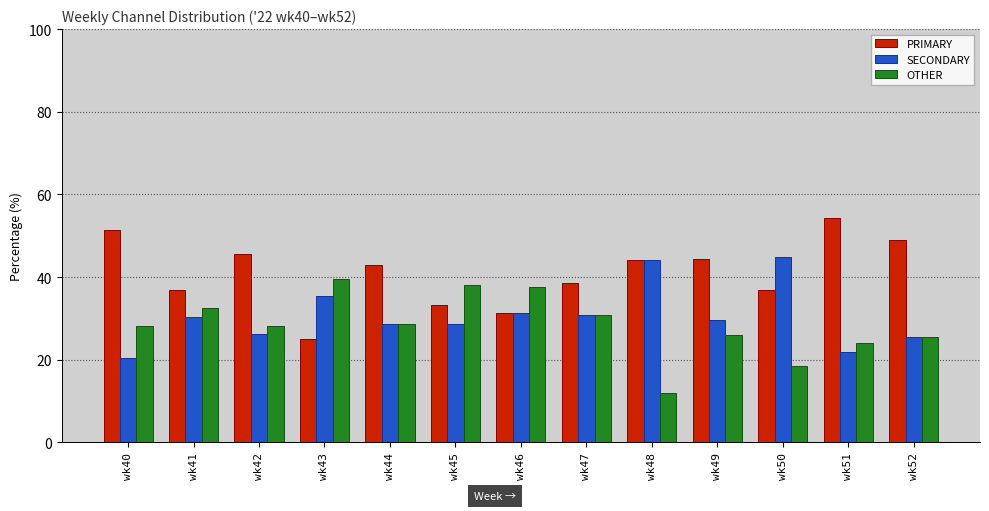

List the series in order of their peak value, lowest first.

OTHER, SECONDARY, PRIMARY